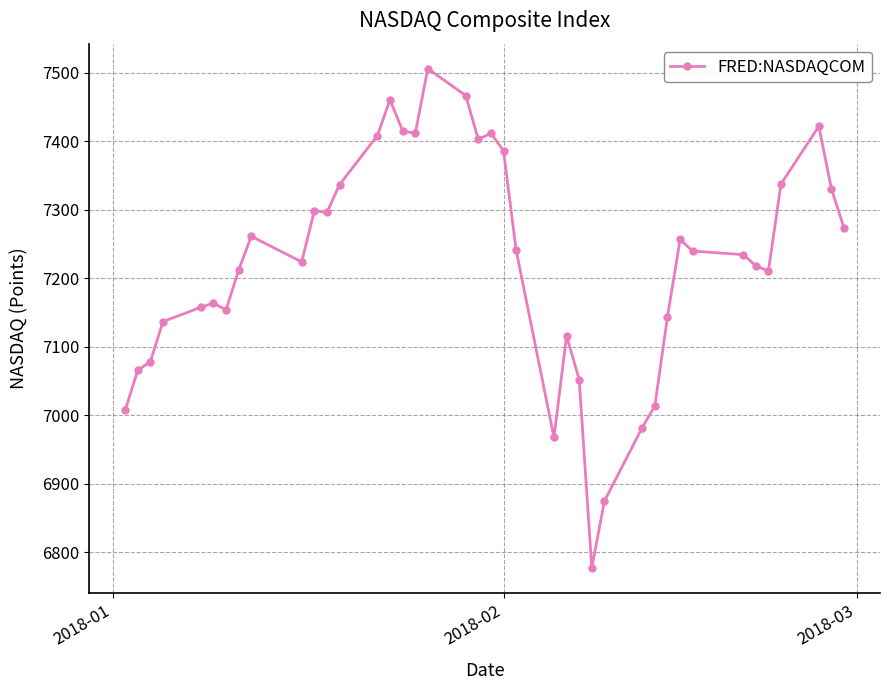

What is the value of the 32nd point from the left?

7256.4